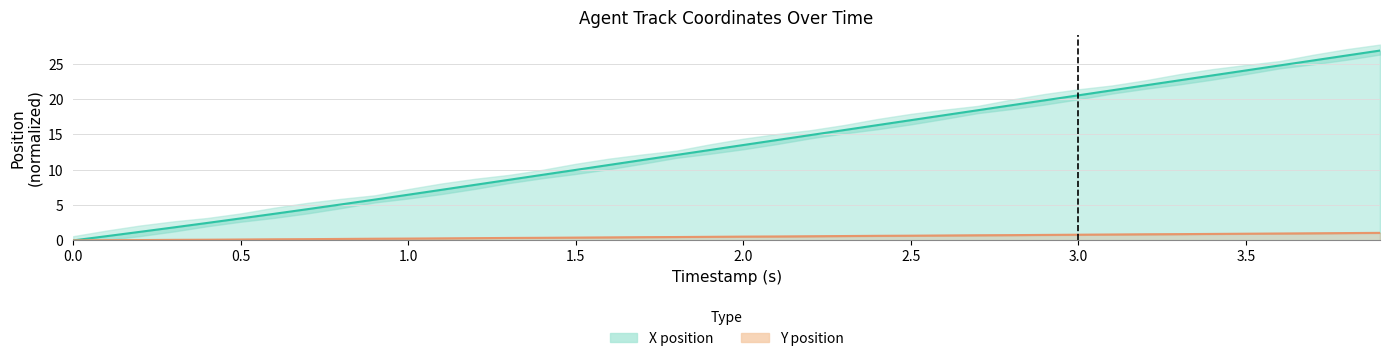

At 2.0, list the series in order from largest to smallest.

X position, Y position